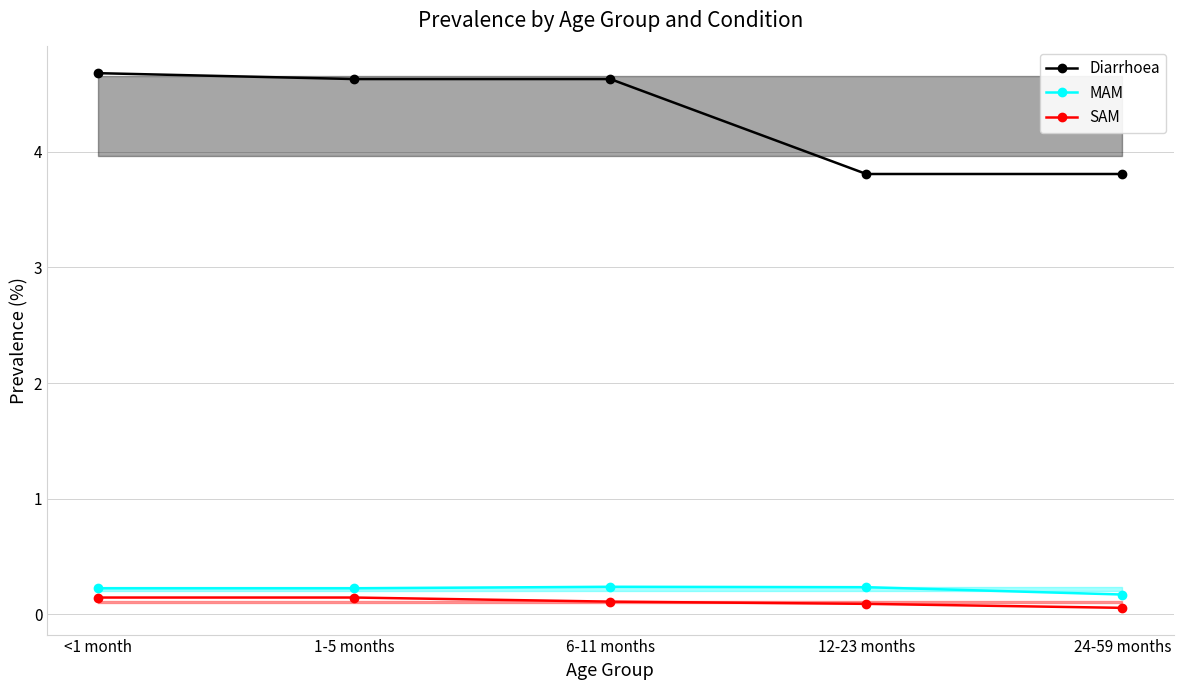

Which series has the widest spread of values?

Diarrhoea